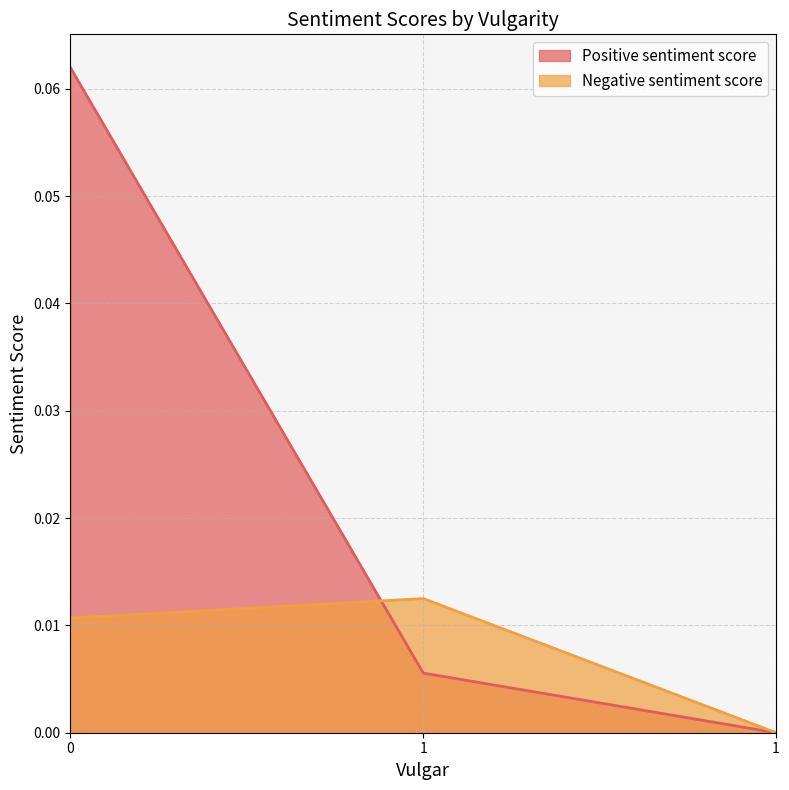

What is the difference between the Positive sentiment score values at 0 and 1?

0.1